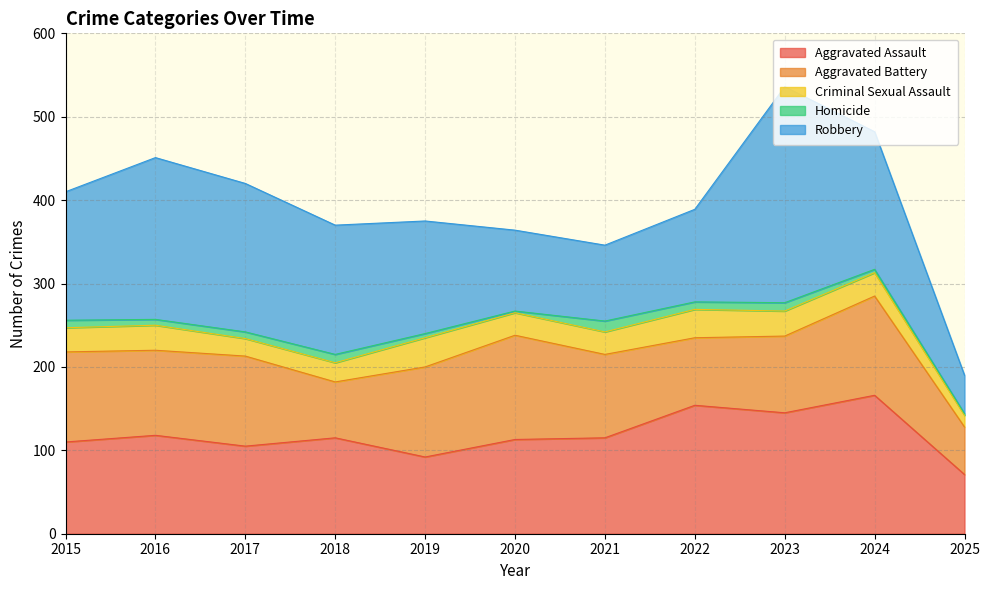

How many values in the Aggravated Assault series exceed 115?

4